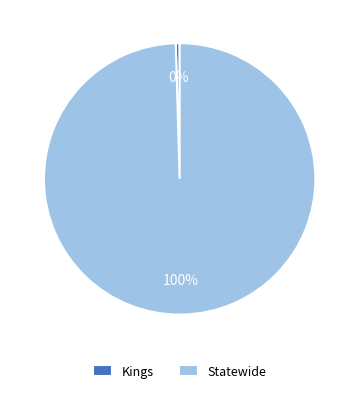

How many slices are in this pie chart?

2